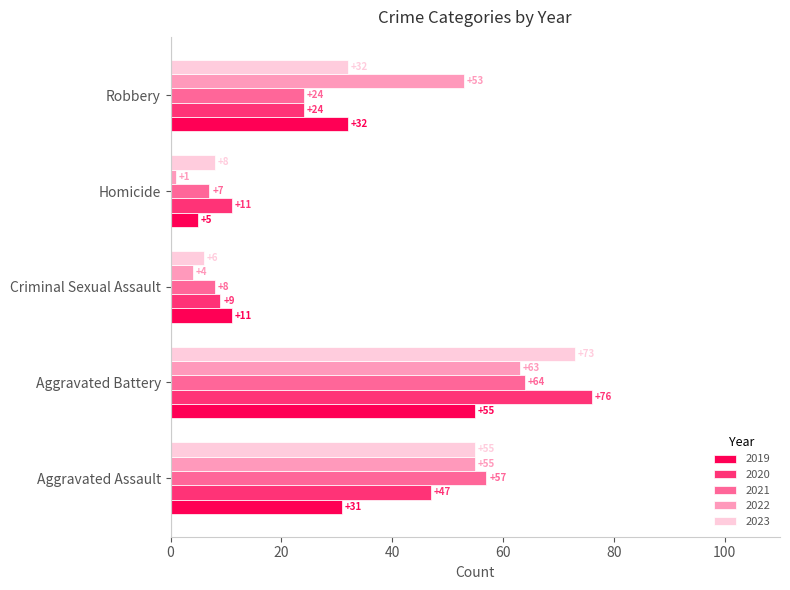

What is the difference between the second highest and minimum values in the 2019 series?

27